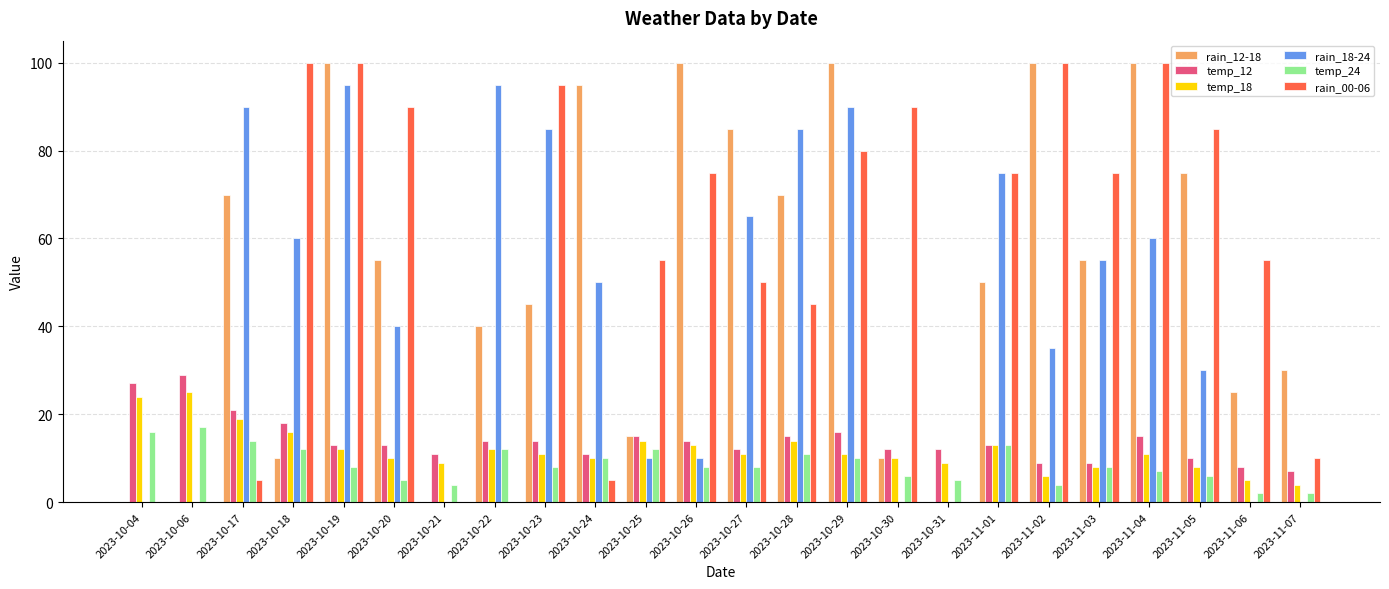

True or false: rain_18-24 has a value of 66 at 2023-10-20.

False